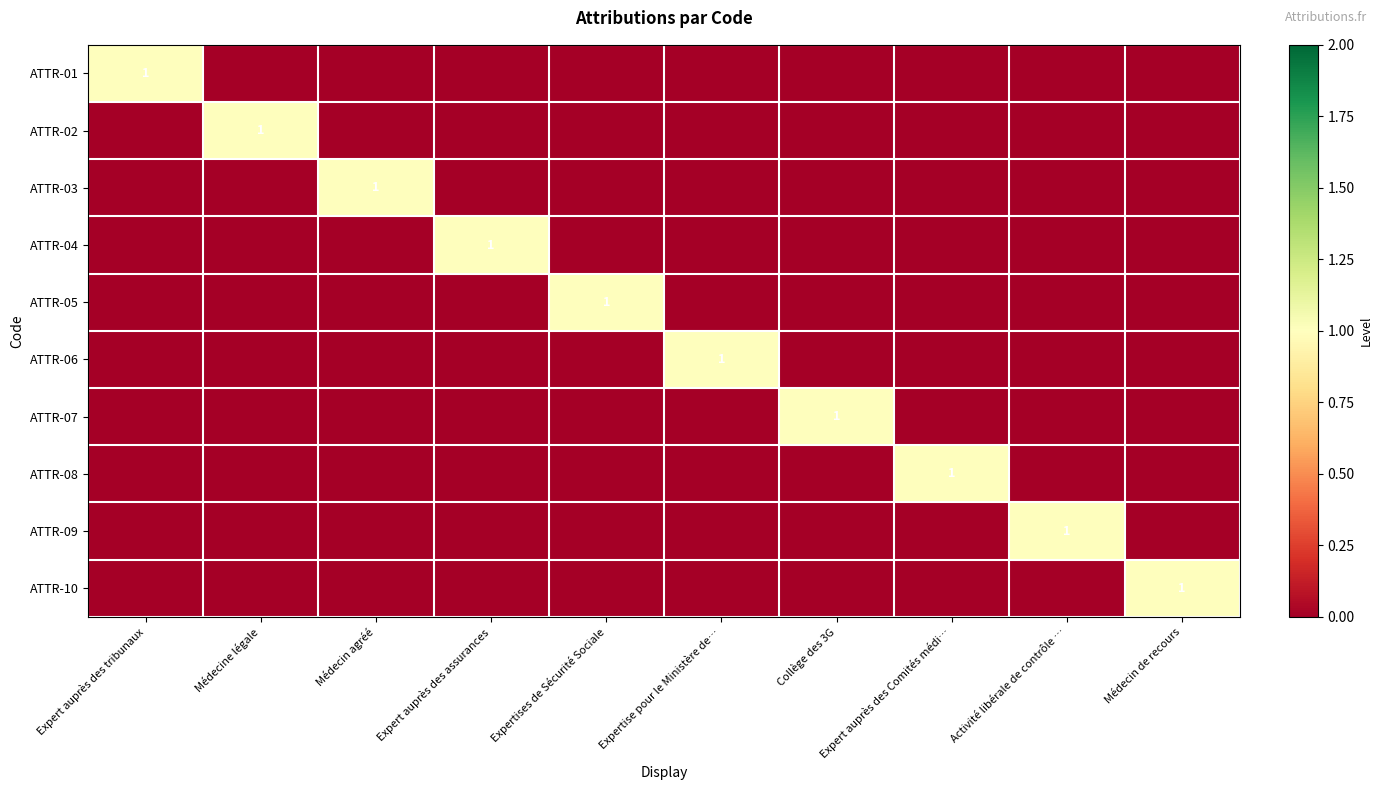

What is the total value across all series at Médecine légale?

1